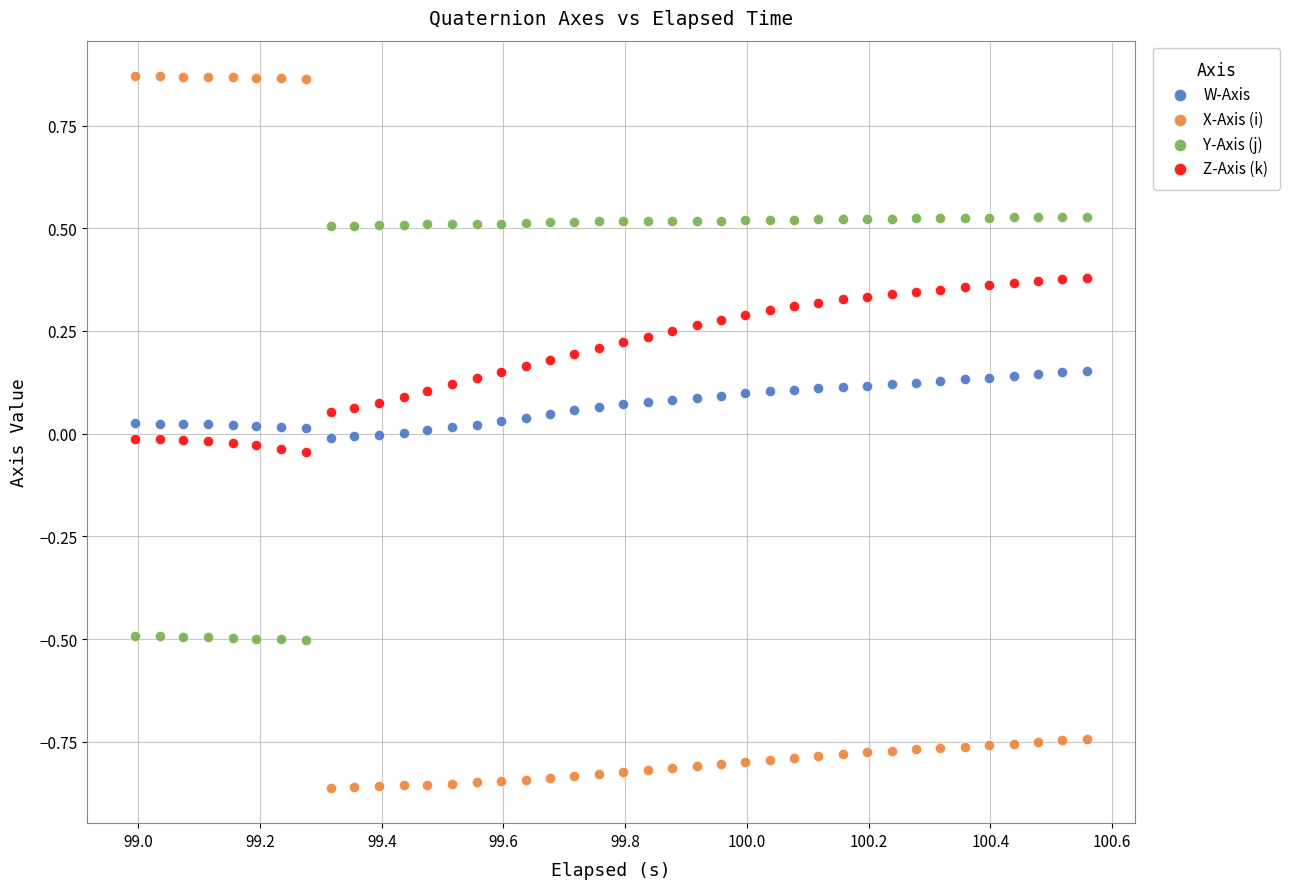

Across all data points, what is the range of X values (max minus min)?

1.6